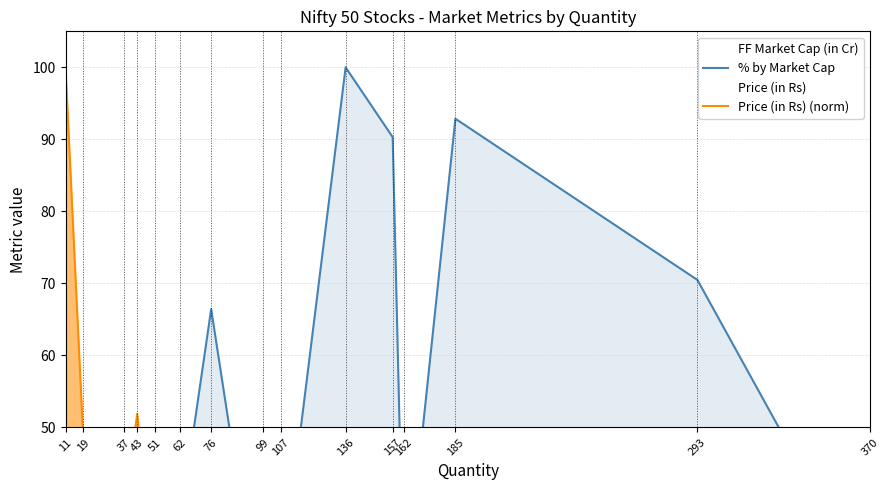

What is the total value across all series at 370?

30.4